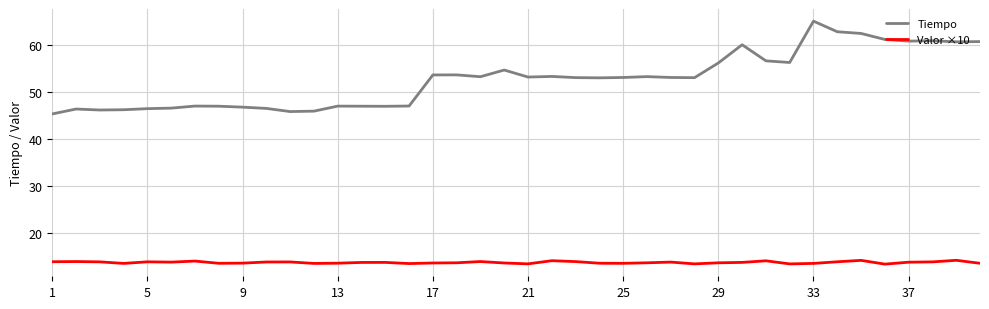

Rank the series by their average value, from highest to lowest.

Tiempo, Valor ×10